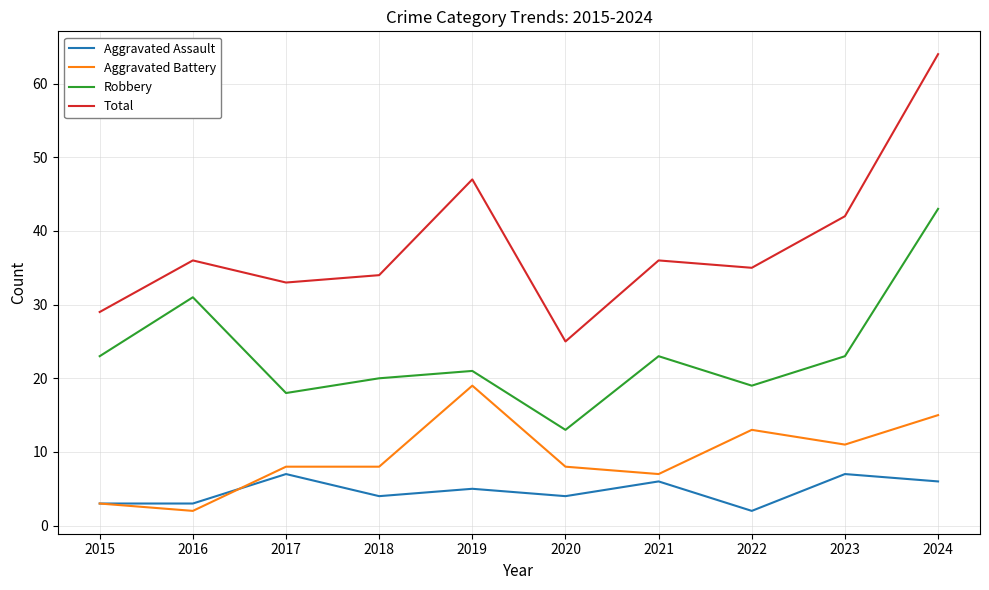

True or false: Total and Robbery intersect in this chart.

False